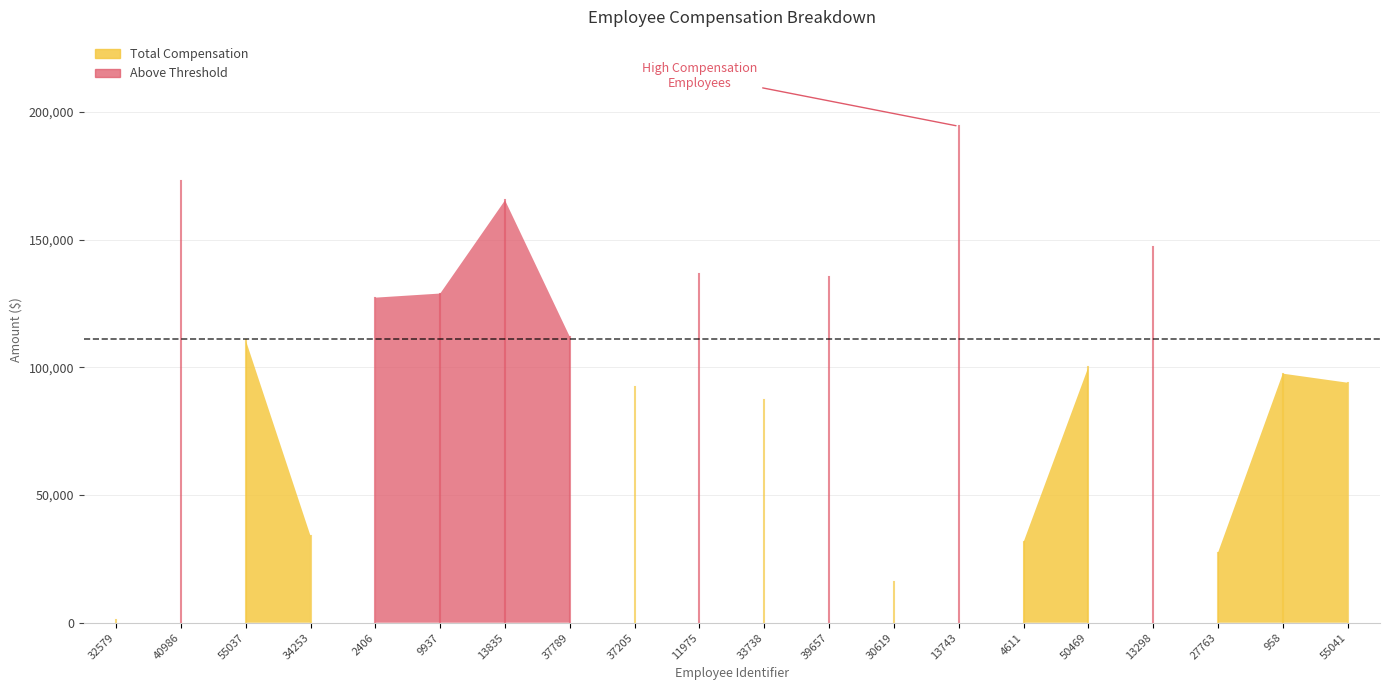

What is the label of the 19th point from the right?

40986